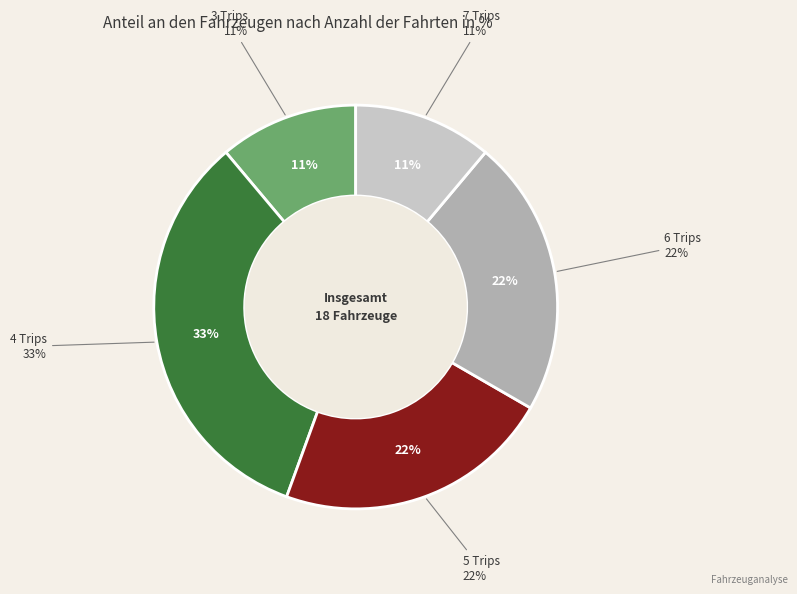

How many slices are in this pie chart?

5